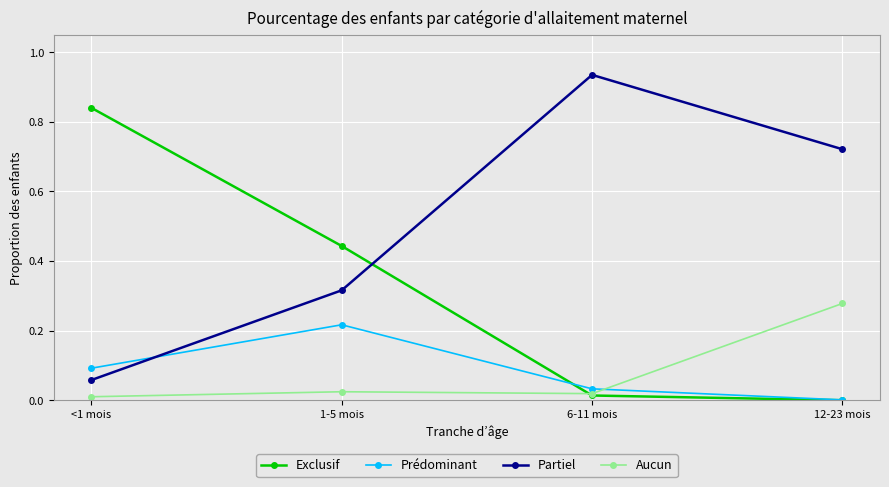

Rank the categories by Prédominant value from lowest to highest.

12-23 mois, 6-11 mois, <1 mois, 1-5 mois